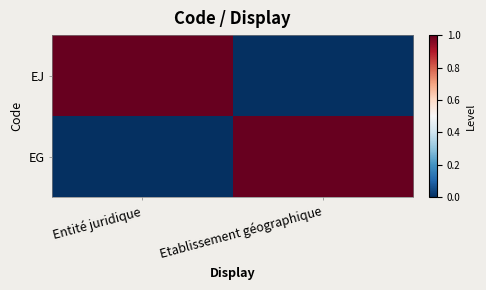

What is the spread (max minus min) of values at Entité juridique?

1